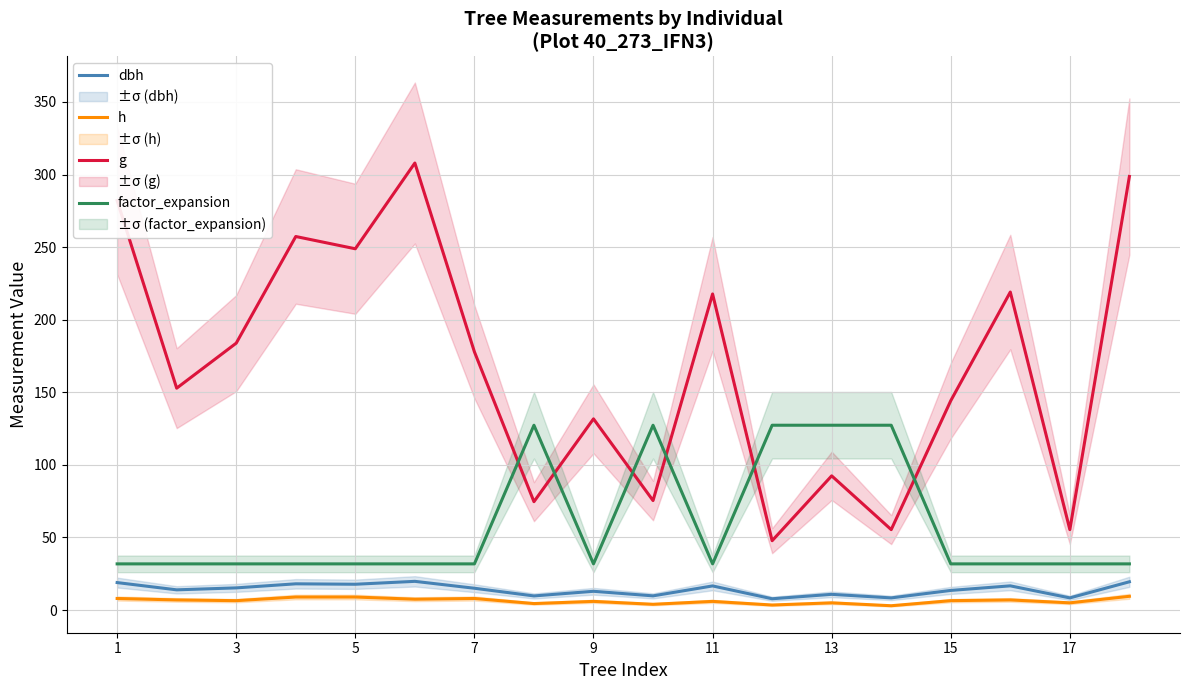

Is the value of h at 17 greater than the value of dbh at 9?

No